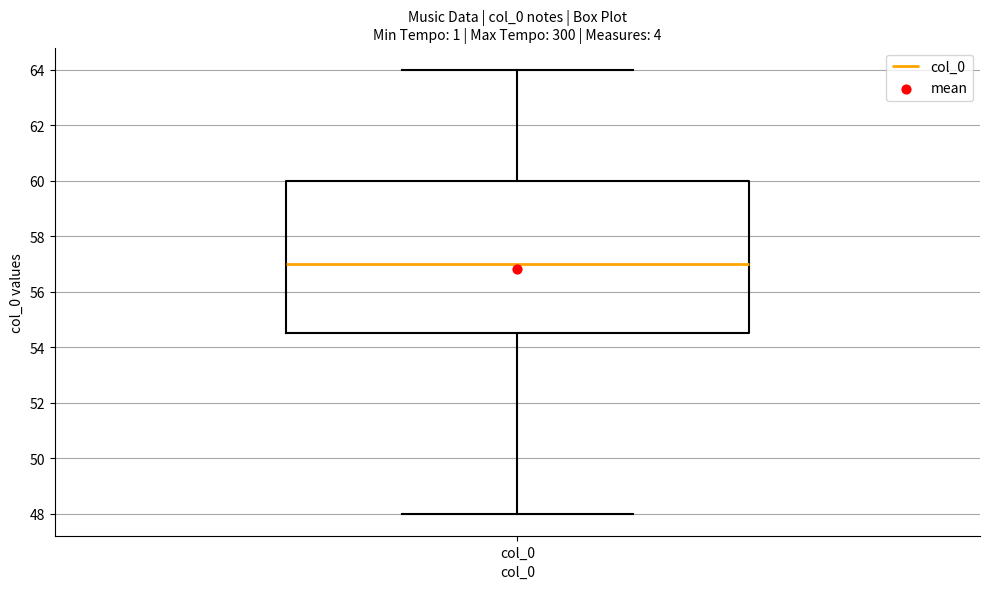

Transcribe this box plot: give where the median line is, the range the box spans, and where the two whiskers end, as read against the y-axis. The values are not printed on the chart, so give them approximately, as read against the axis.

median 57.0, box 54.6 to 60.0, whiskers 48.0 to 64.0